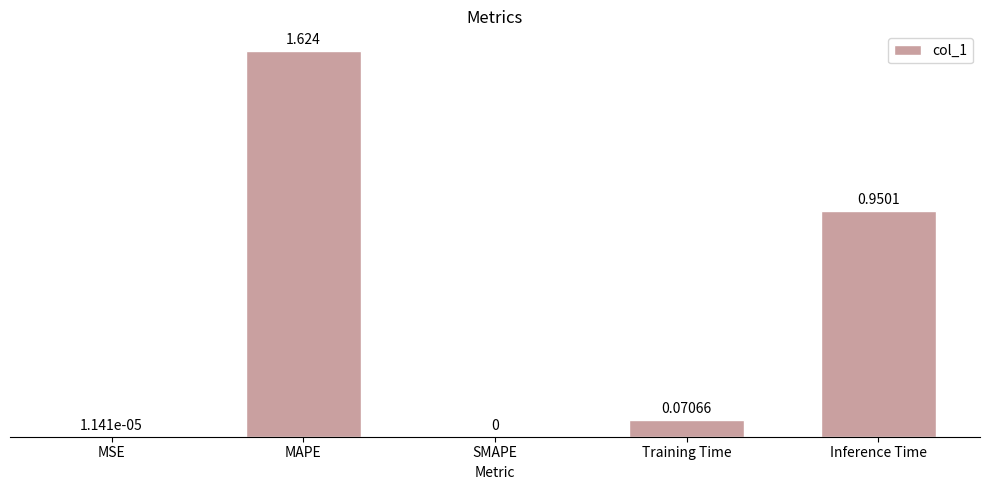

Which has a higher value, Inference Time or SMAPE?

Inference Time